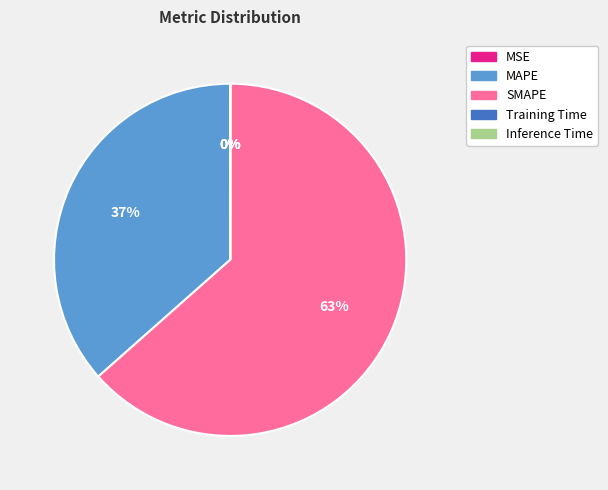

To the nearest percent, what percentage of the pie is SMAPE?

63%